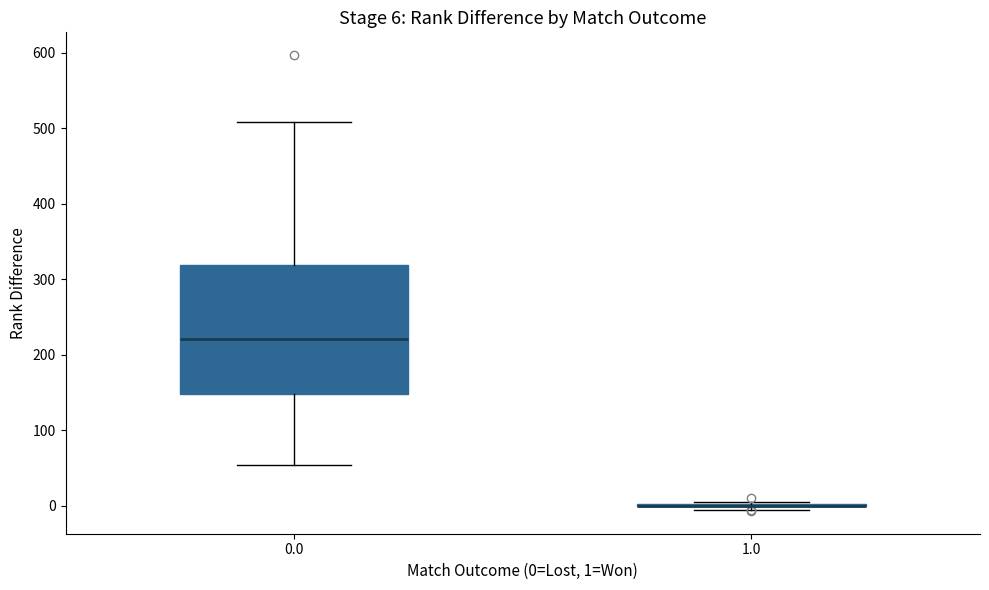

Which box is the tallest, from its lower edge to its upper edge?

0.0